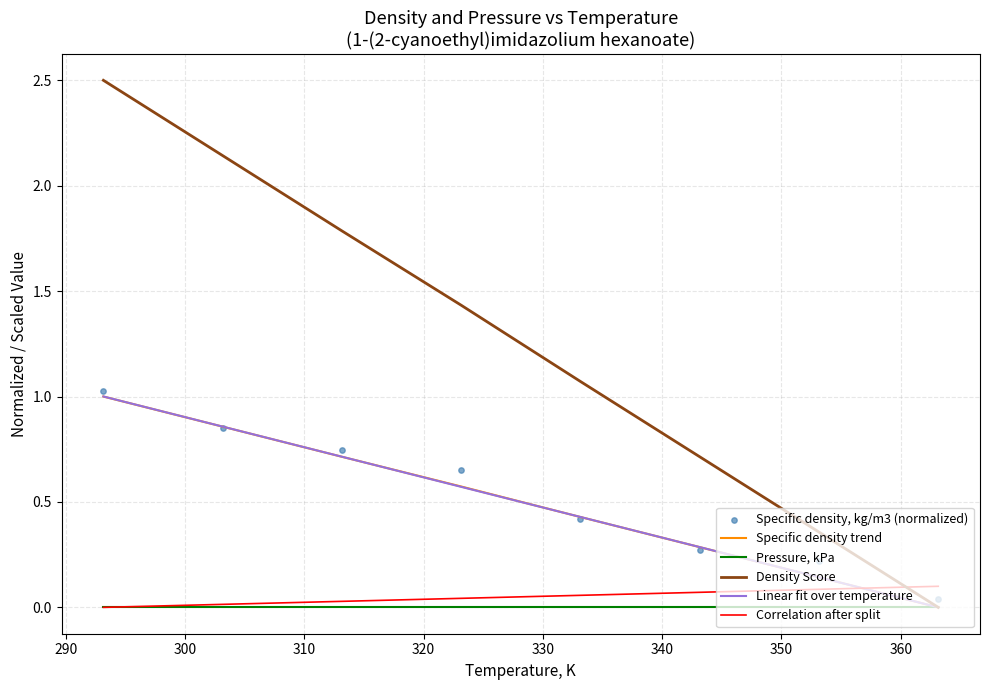

What are all the series names shown in the legend?

Specific density trend, Pressure, kPa, Density Score, Linear fit over temperature, Correlation after split, Specific density, kg/m3 (normalized)